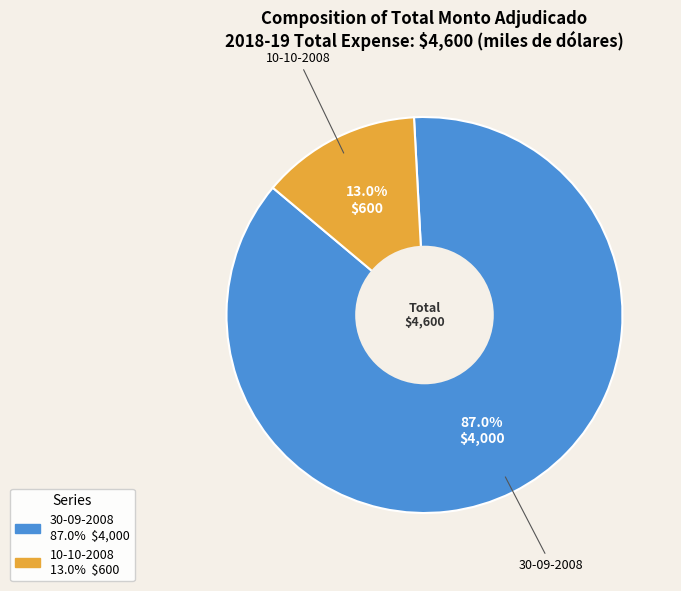

What percentage do 30-09-2008 and 10-10-2008 together represent?

100.0%